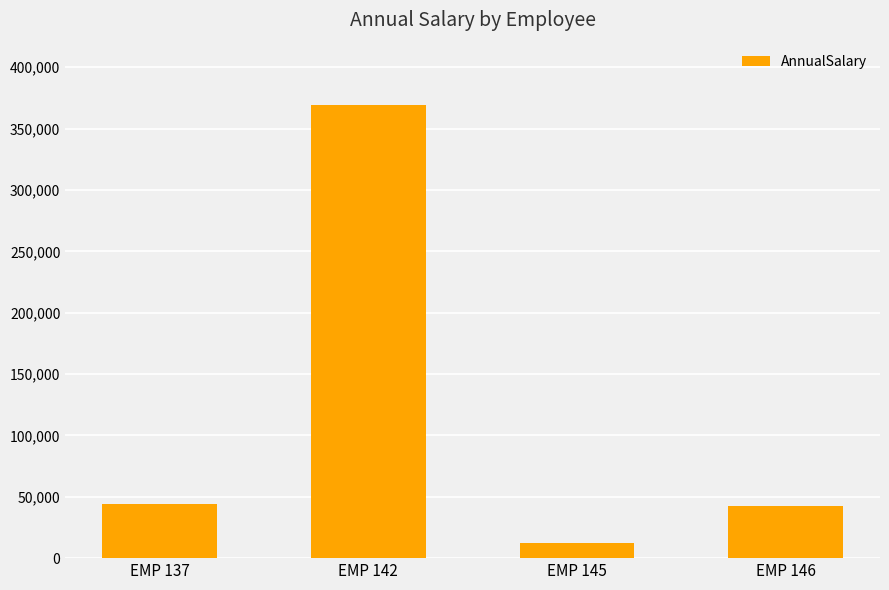

What is the maximum value shown in the chart?

369218.2